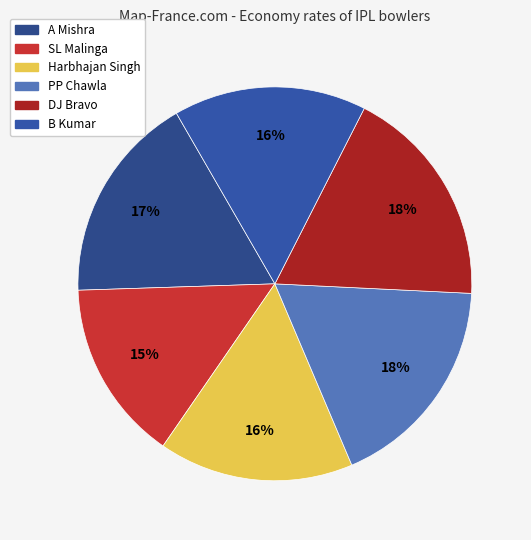

To the nearest percent, what is the difference between the B Kumar and PP Chawla slice percentages?

2%